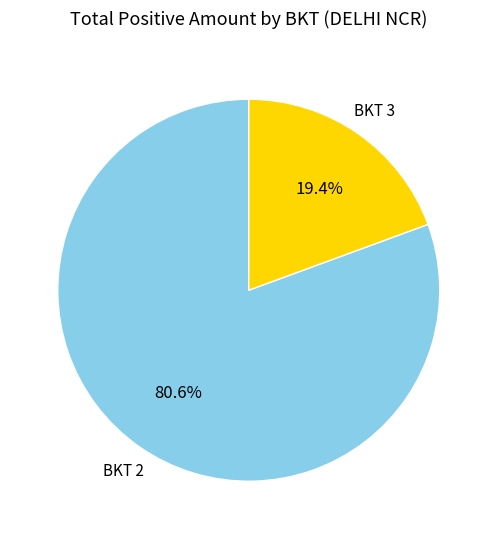

Is there a majority slice in this chart?

Yes